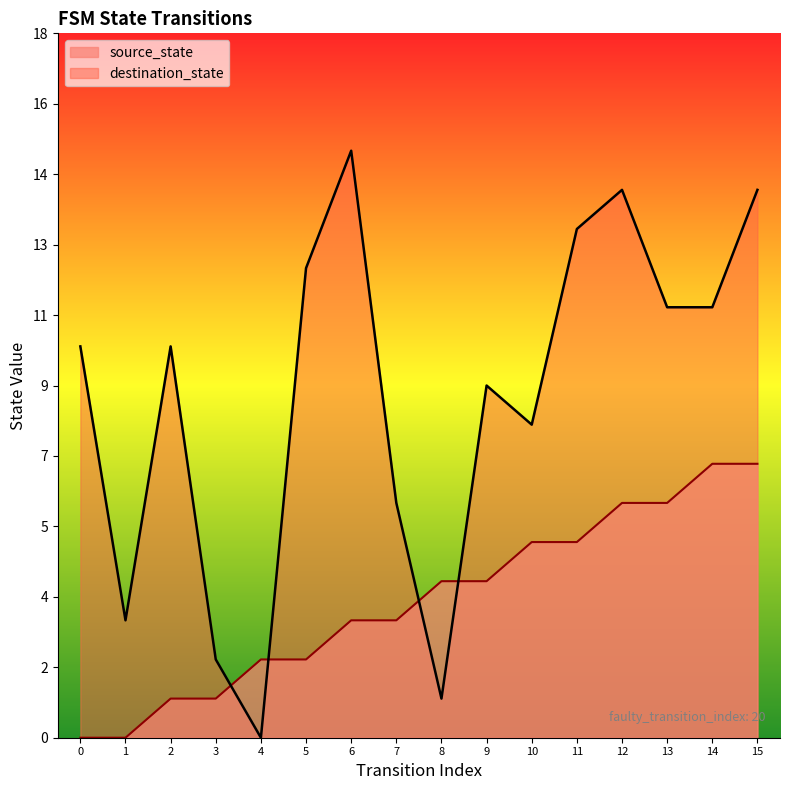

Which series ends up on top after the final intersection of destination_state and source_state?

destination_state